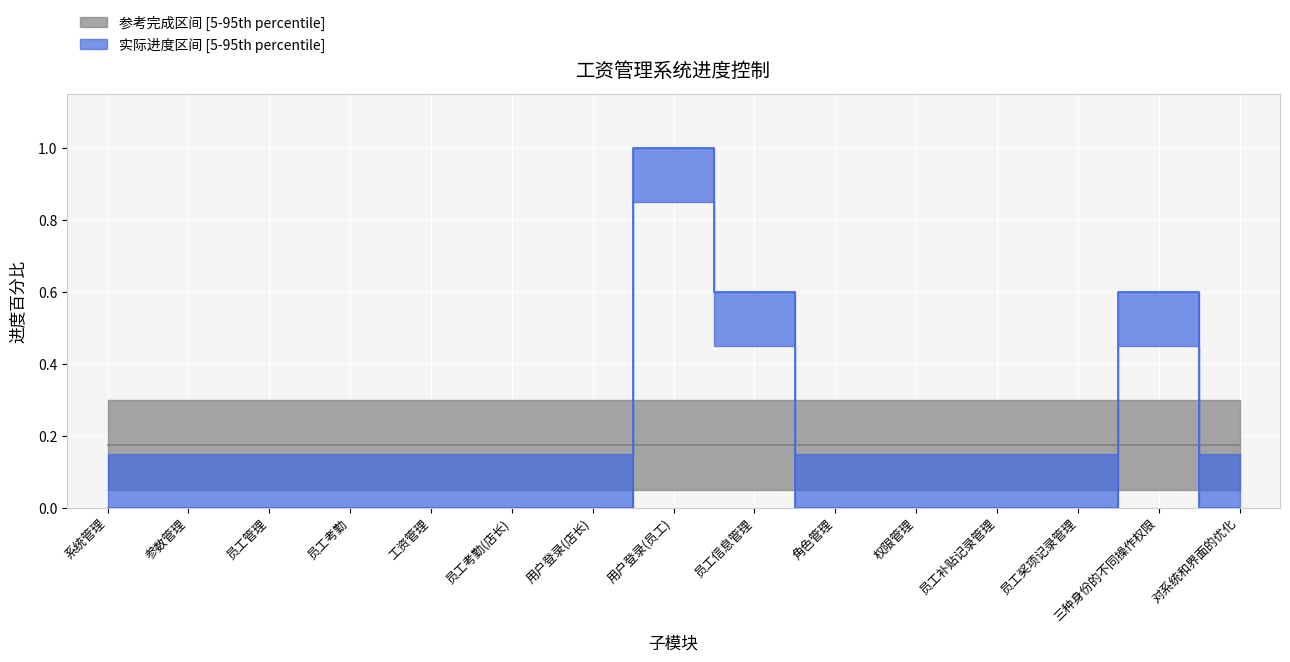

True or false: the data has more than 0 interior local peaks.

True